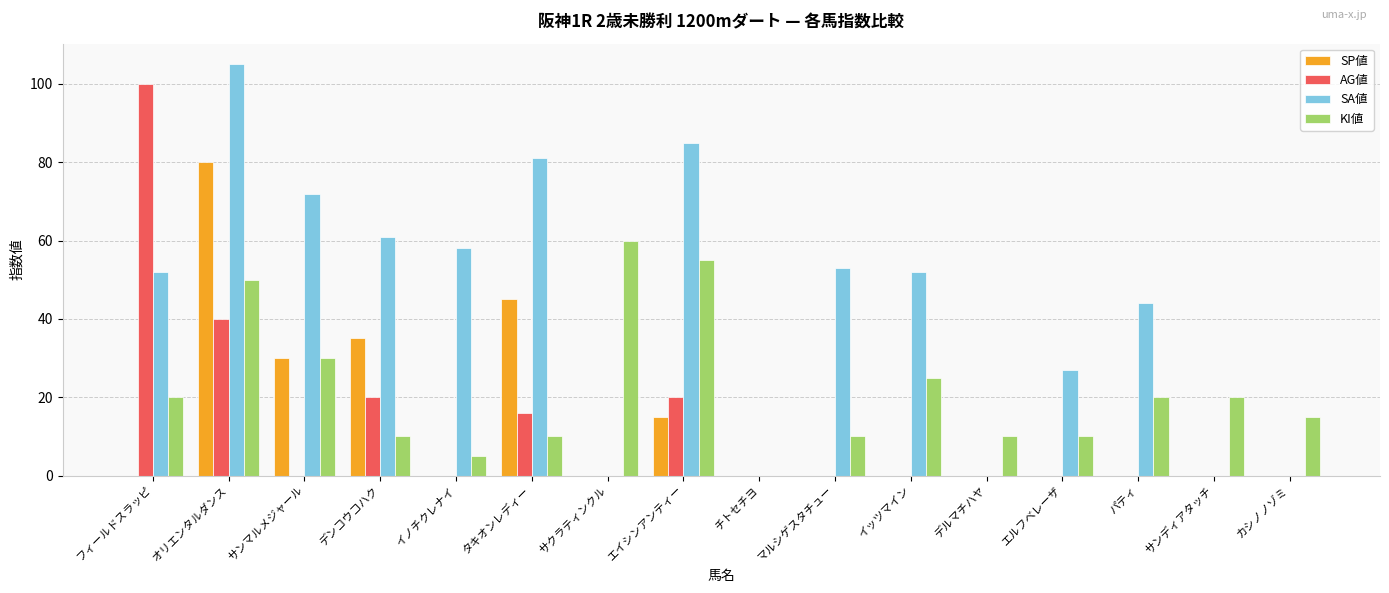

What is the highest value of the SP値 series?

80